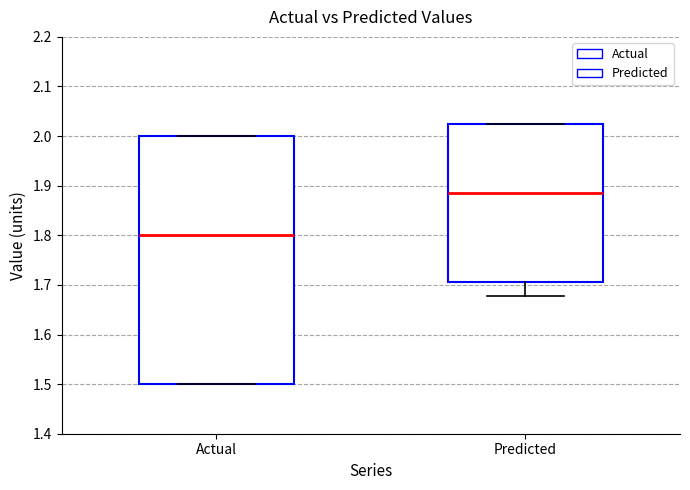

Reading left to right, transcribe this box plot: for each box, give where its median line is, the range the box spans, and where its two whiskers end, as read against the y-axis. The values are not printed on the chart, so give them approximately, as read against the axis.

Actual: median 1.80, box 1.50 to 2.00, whiskers 1.50 to 2.00
Predicted: median 1.89, box 1.71 to 2.02, whiskers 1.68 to 2.02